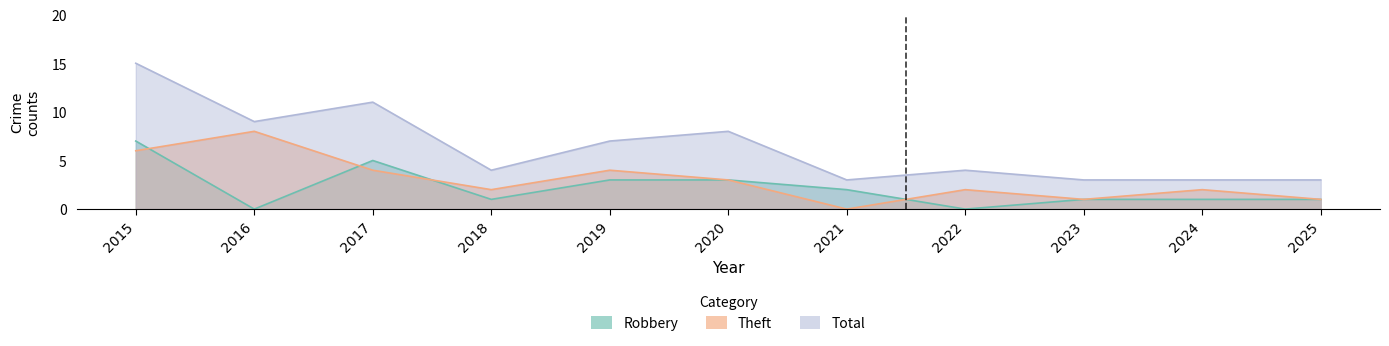

At which label is Robbery closest to 3?

2019